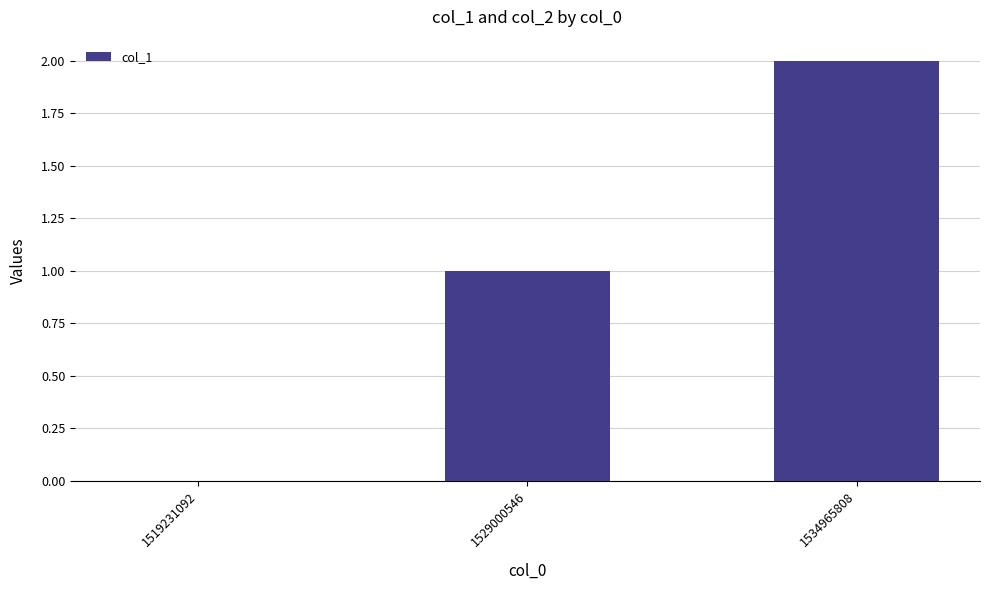

How many distinct data groups are displayed?

1